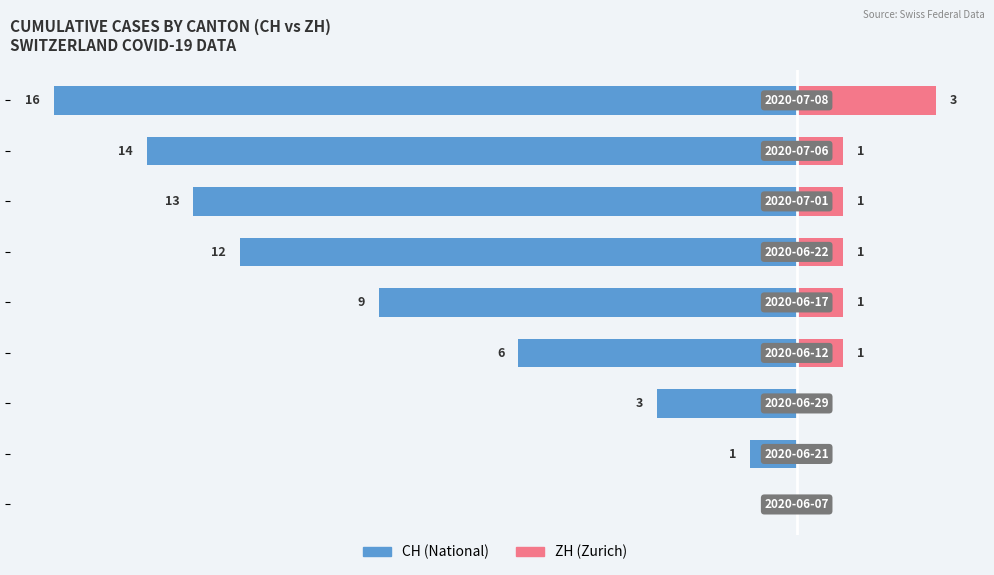

Count the number of data series in this chart.

2